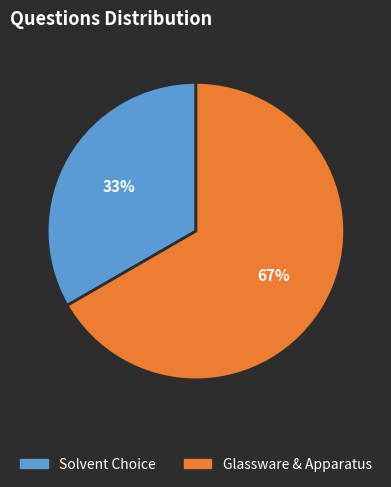

To the nearest percent, what is the average slice percentage?

50%